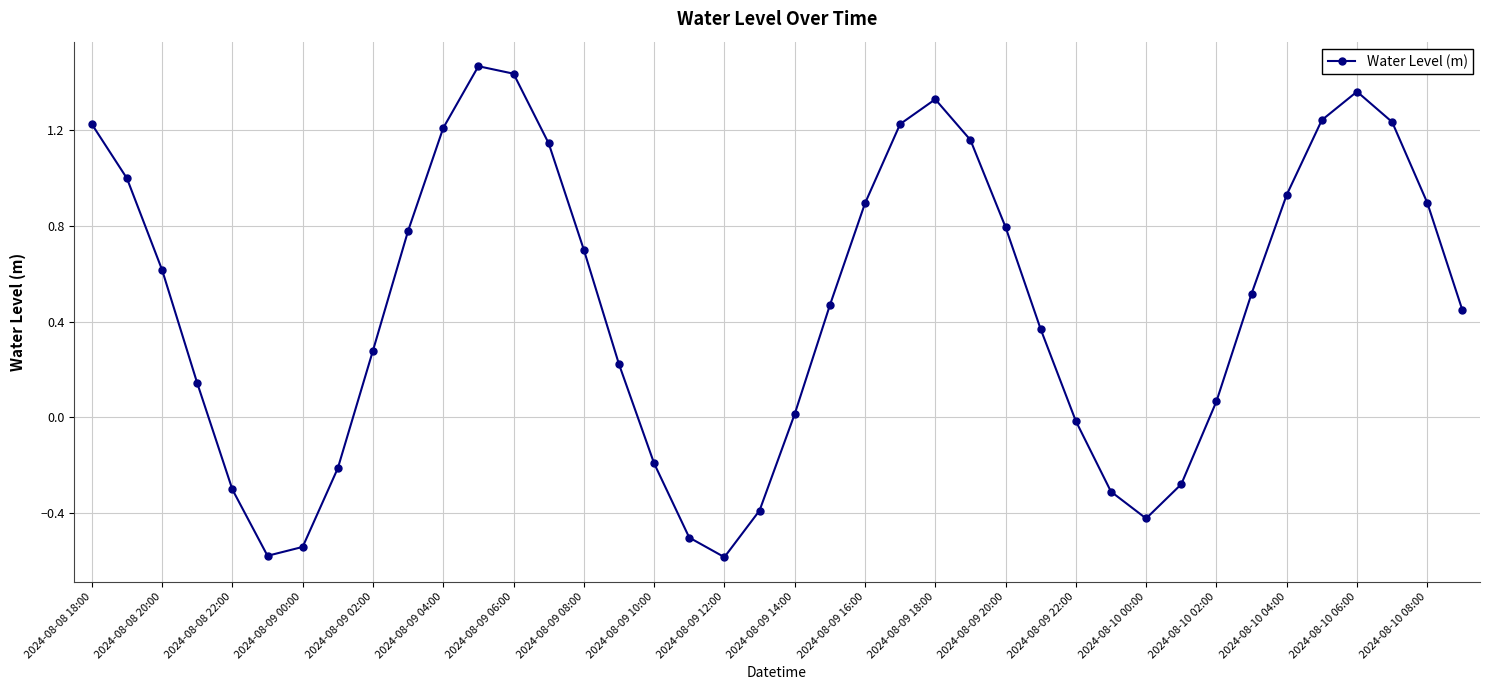

What is the minimum value shown in the chart?

-0.6